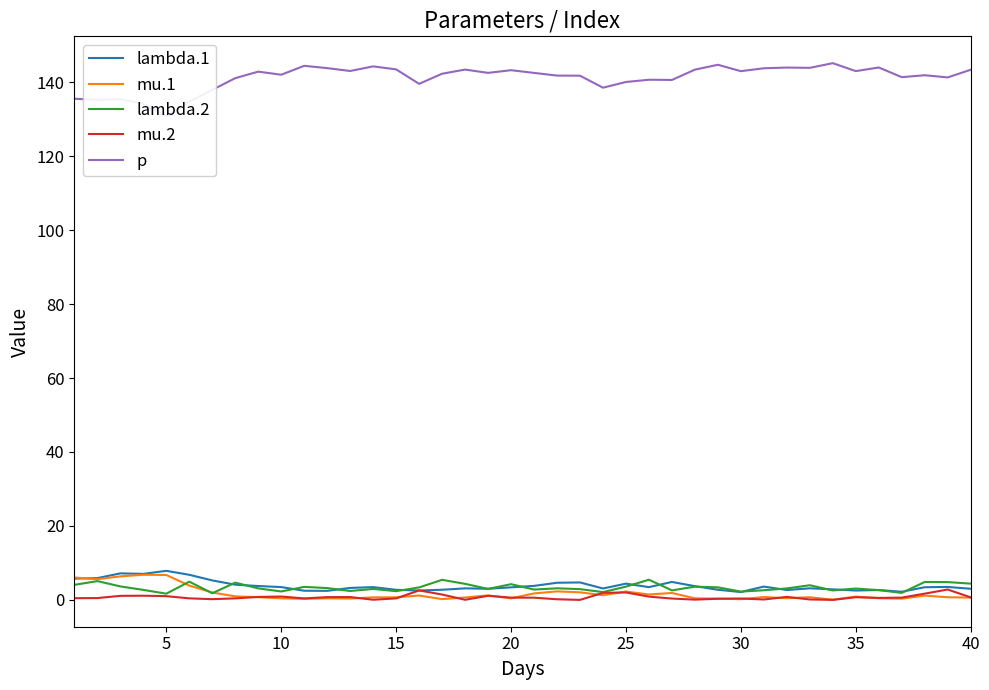

True or false: lambda.1 and lambda.2 cross at least once.

True